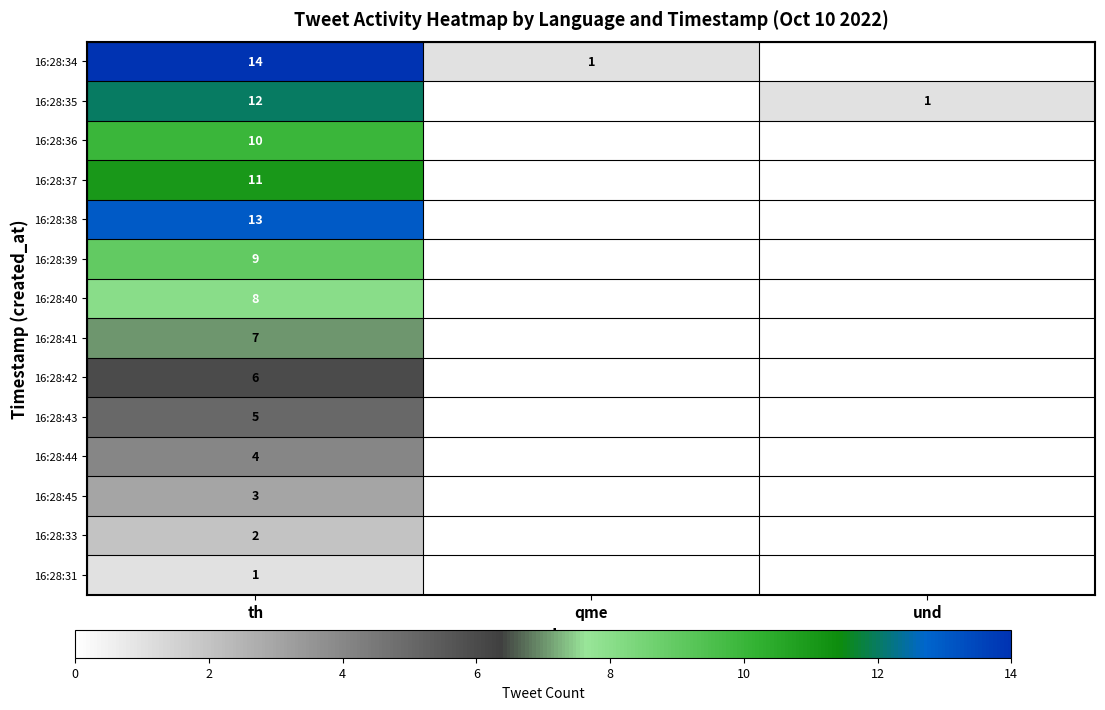

What is the difference between the highest and lowest values at th?

13